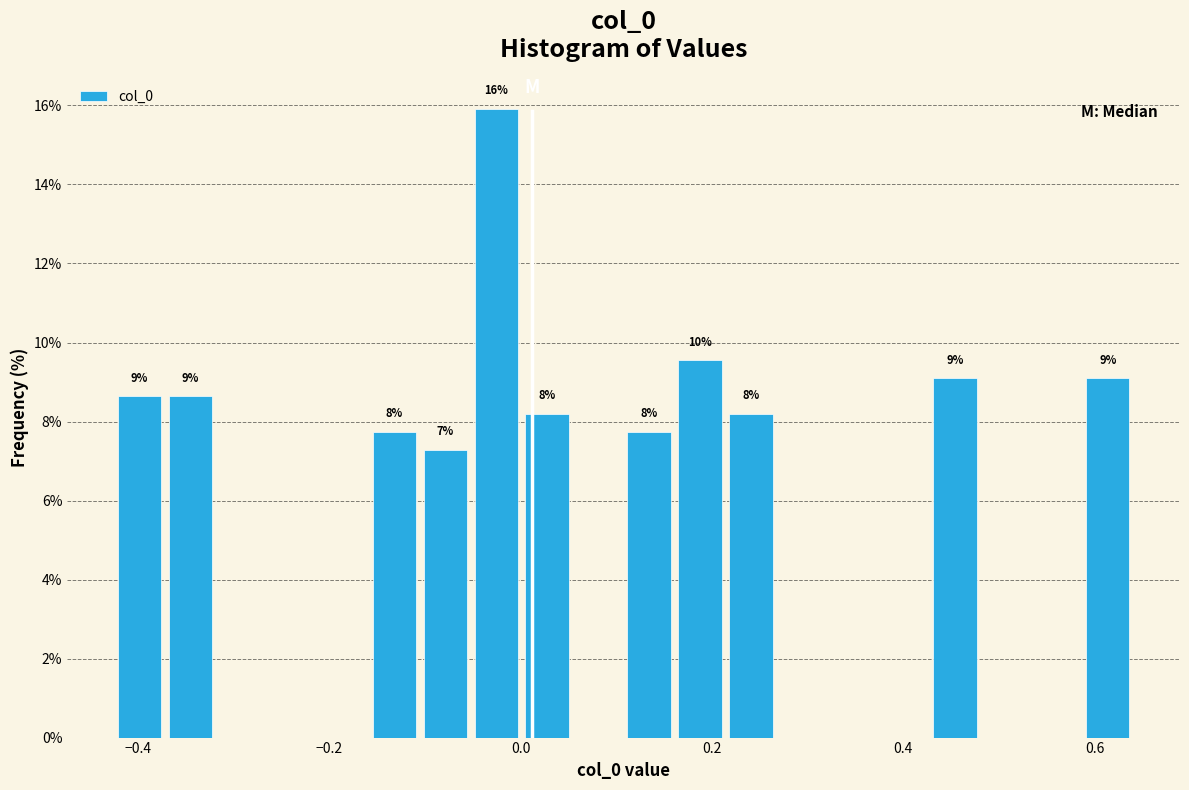

Around what value on the x-axis is the tallest bar? Give the approximate position of its centre, as read against the axis.

-0.02